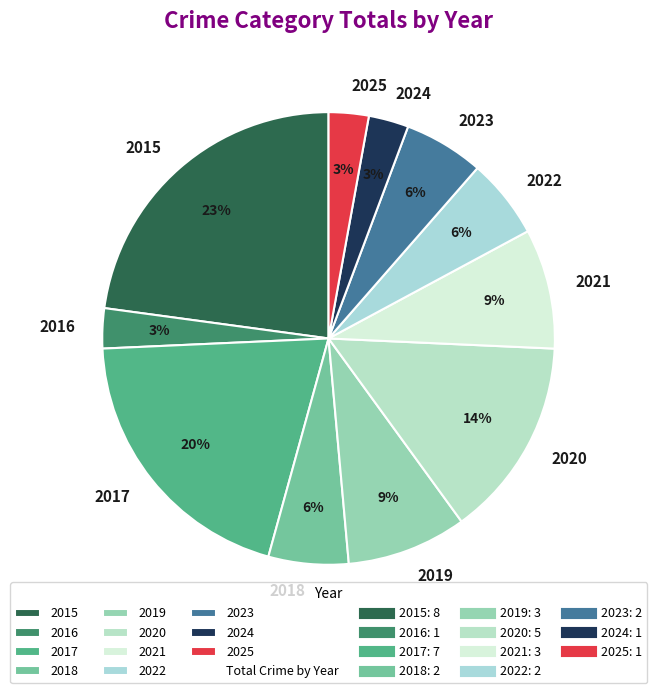

To the nearest percent, what portion does 2022 represent?

6%